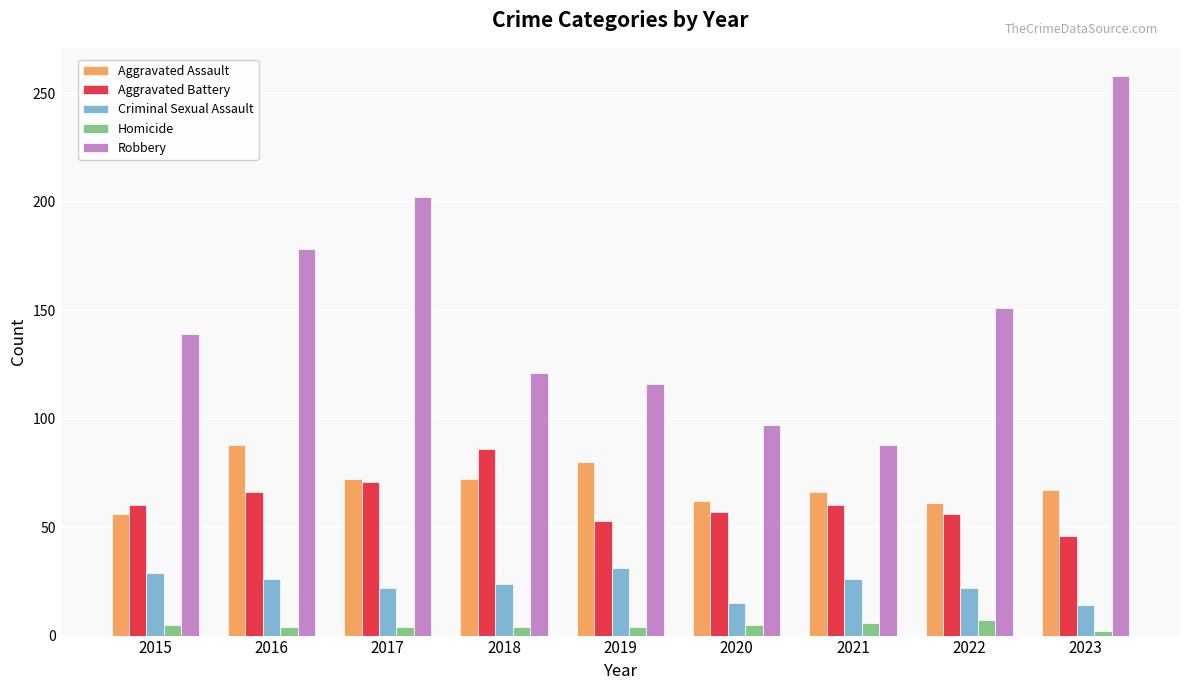

How many bars are there in total?

45